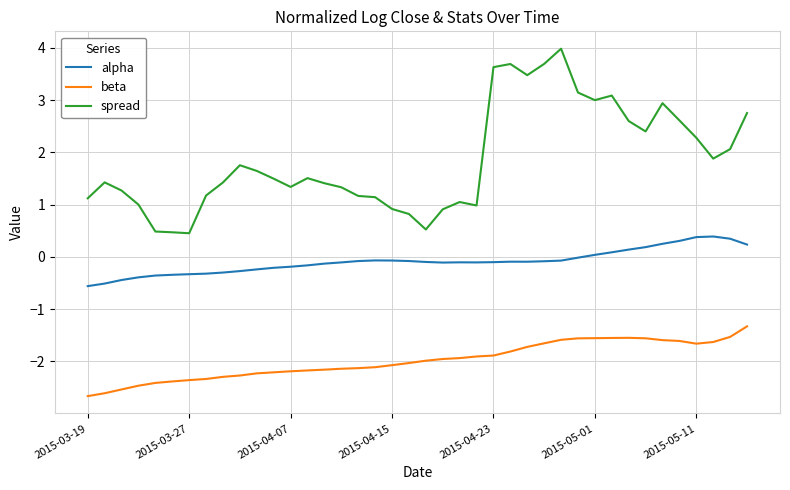

True or false: beta and alpha cross at least once.

False